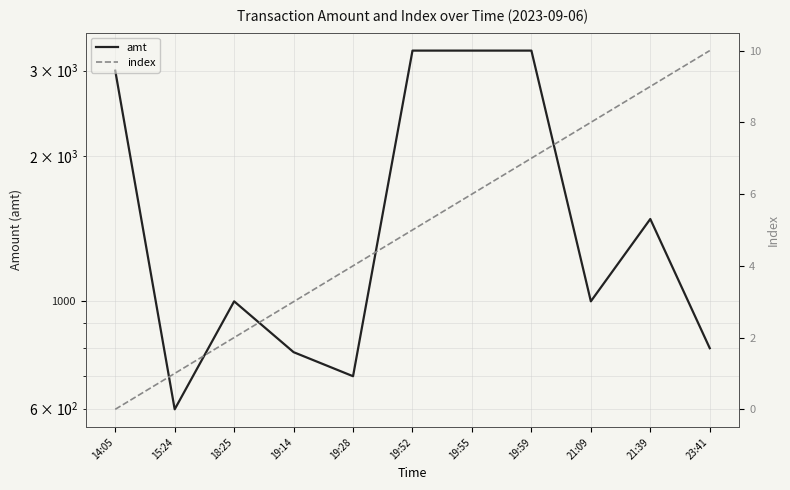

Reading right to left, list all the values displayed in this chart.

amt: 23:41=800.0	21:39=1480.0	21:09=1000.0	19:59=3300.0	19:55=3300.0	19:52=3300.0	19:28=700.0	19:14=785.0	18:25=1000.0	15:24=598.0	14:05=3000.0
index: 23:41=10.0	21:39=9.0	21:09=8.0	19:59=7.0	19:55=6.0	19:52=5.0	19:28=4.0	19:14=3.0	18:25=2.0	15:24=1.0	14:05=0.0